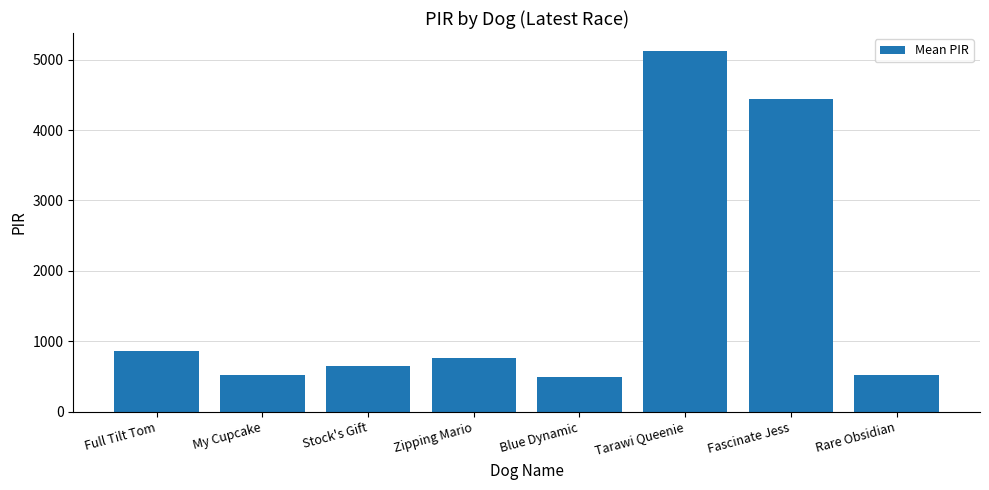

What is the average value?

1670